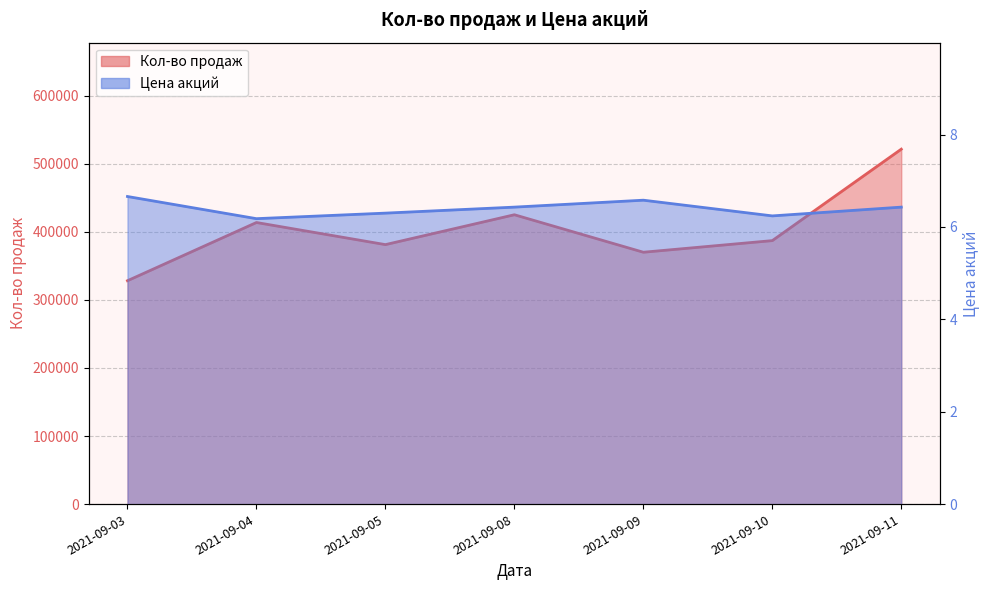

Reading left to right, what are all the values shown in this chart?

Кол-во продаж: 328100.0	413590.0	381110.0	424970.0	369920.0	386990.0	521280.0
Цена акций: 6.7	6.2	6.3	6.4	6.6	6.2	6.4